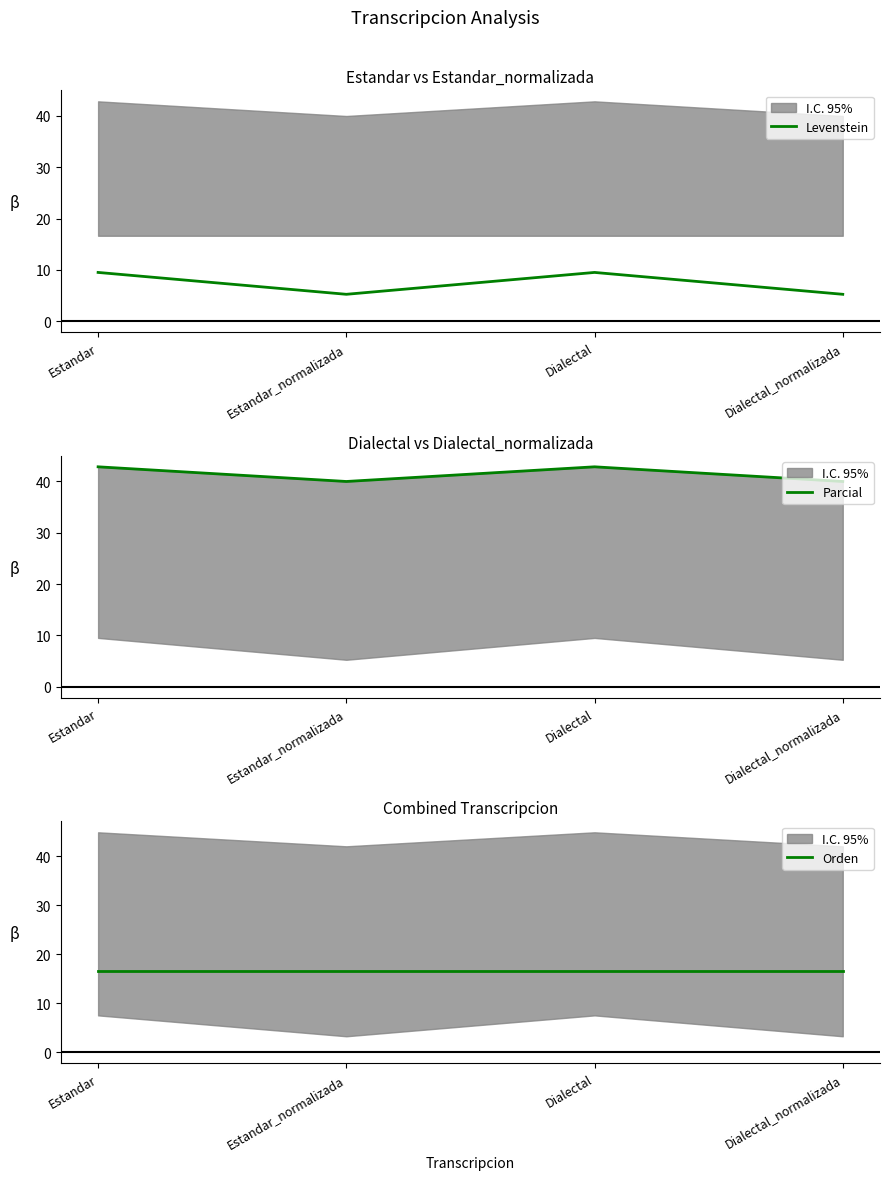

The value of Parcial at Dialectal is 42.9. True or false?

True